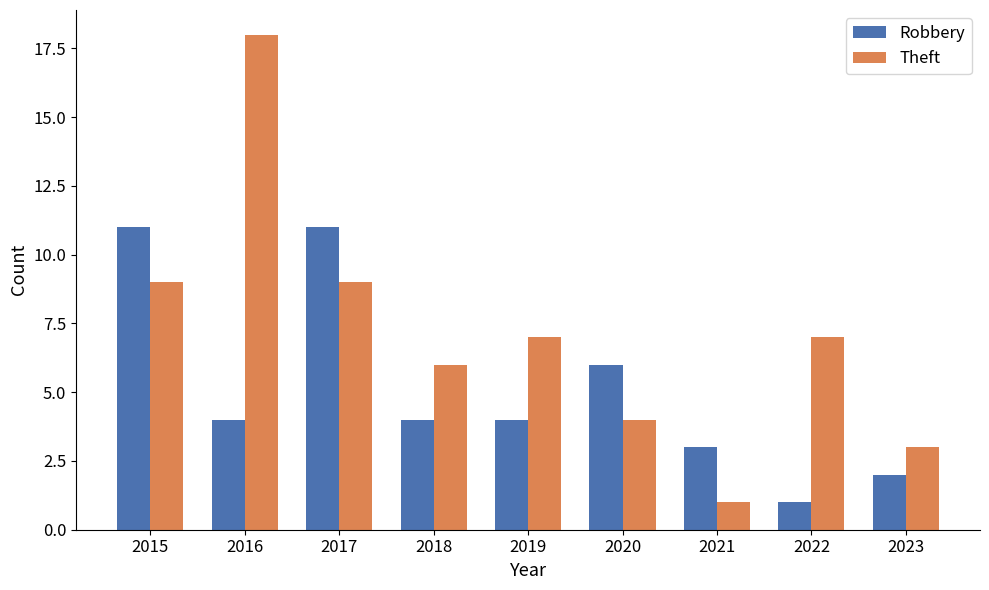

What is the value of the Theft bar at the 3rd from the left?

9